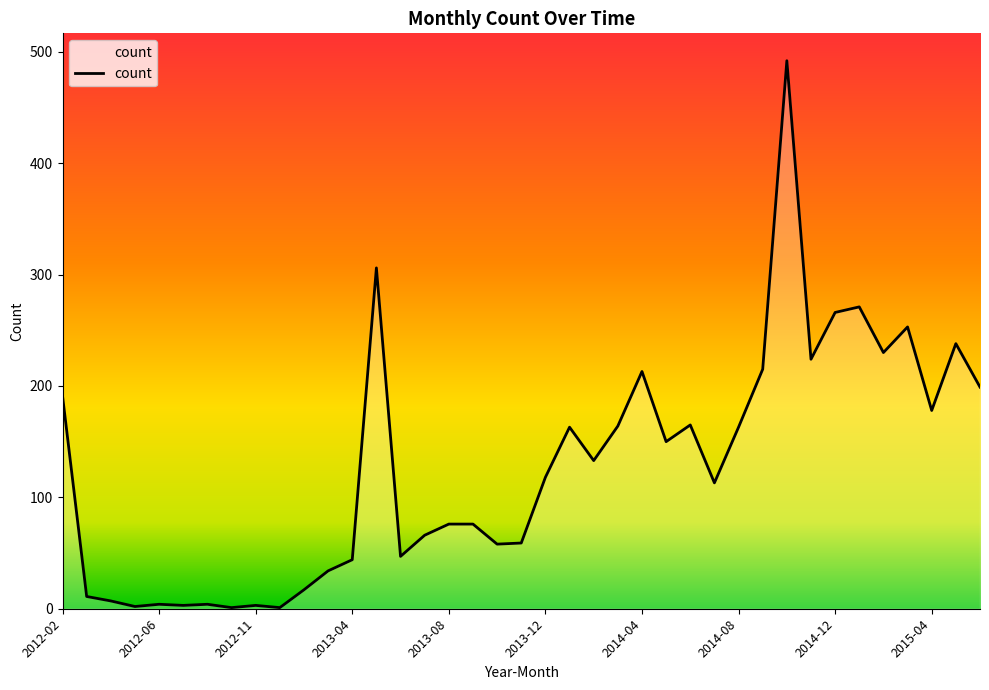

What is the greatest value displayed?

492